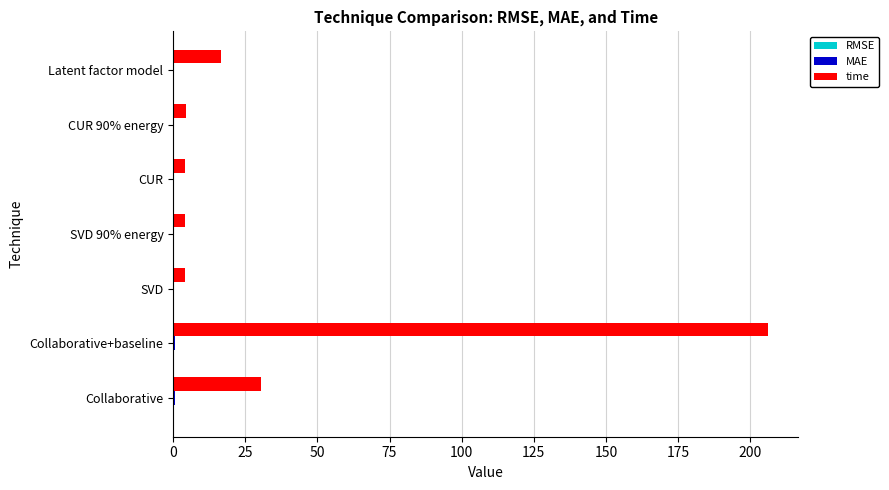

Where is time nearest to the value 105?

Collaborative